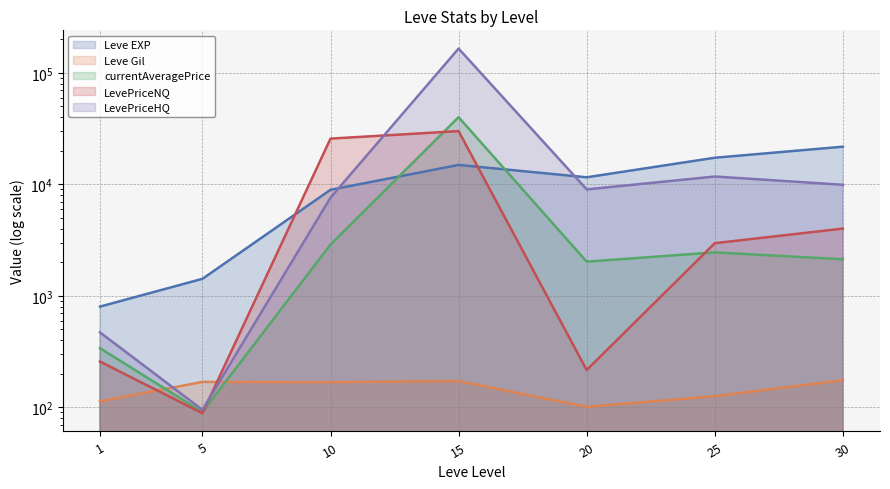

What is the difference between the second highest and minimum values in the Leve EXP series?

16510.0